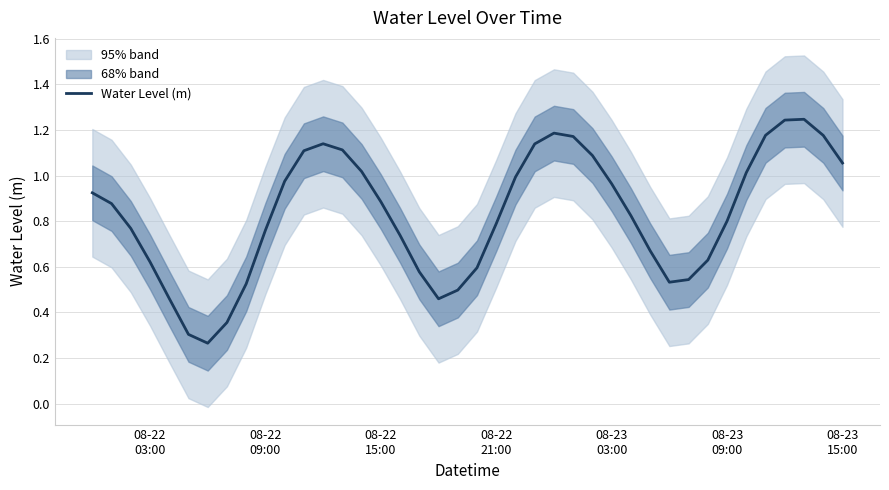

The value at 24 is 1.7. True or false?

False